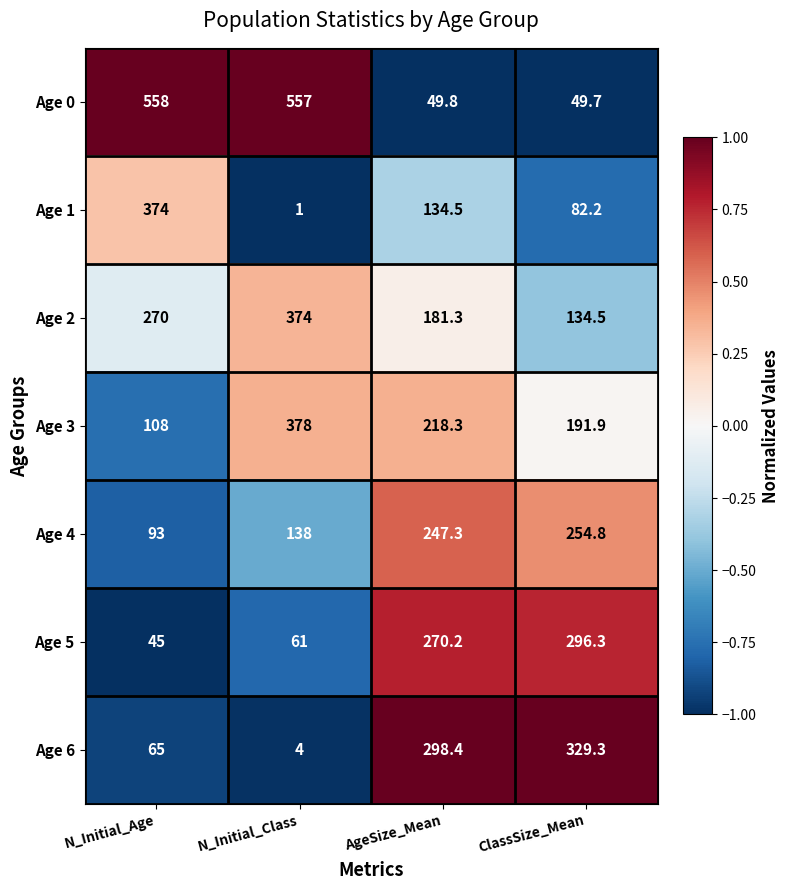

What is the total value across all series at N_Initial_Age?

1513.0